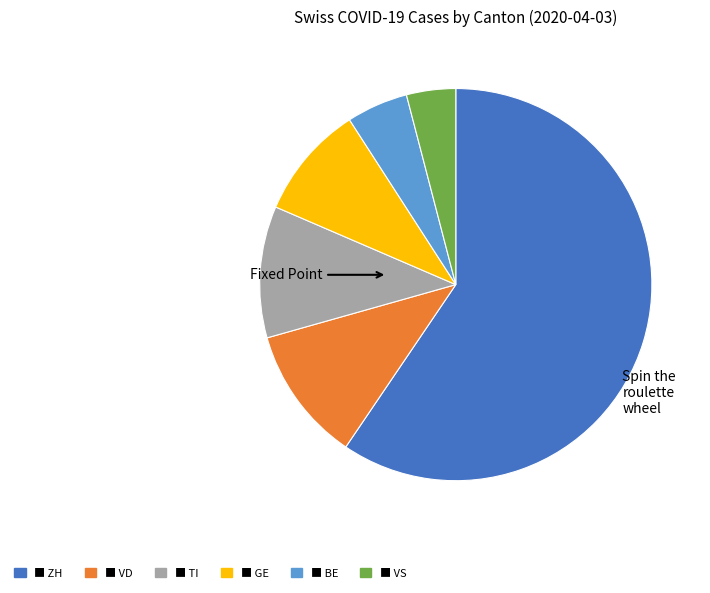

Does any single category account for the majority?

Yes